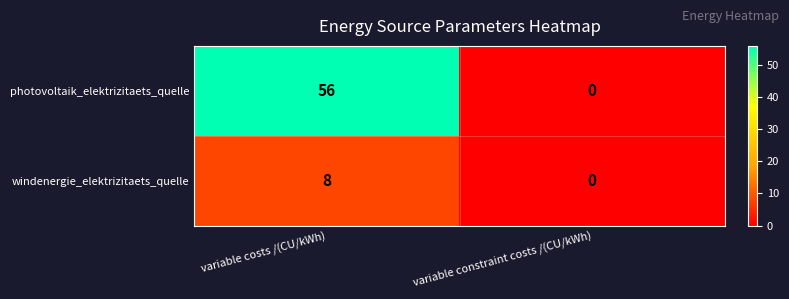

Which category has the lowest value across all series?

variable constraint costs /(CU/kWh)